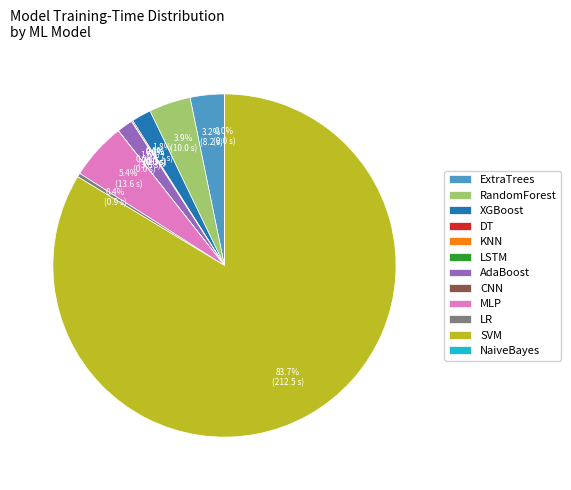

To the nearest percent, what is the average slice percentage?

8%